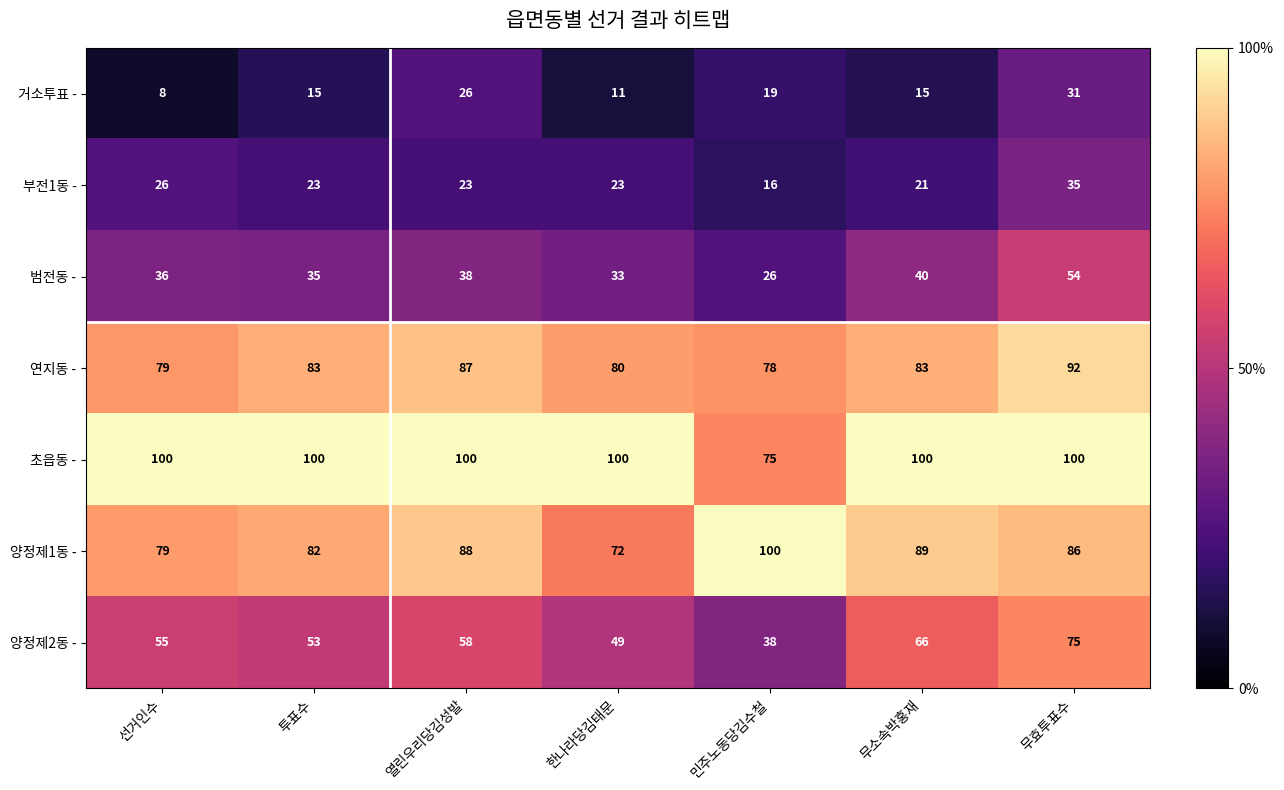

Which series has the largest range (max minus min)?

양정제2동 -